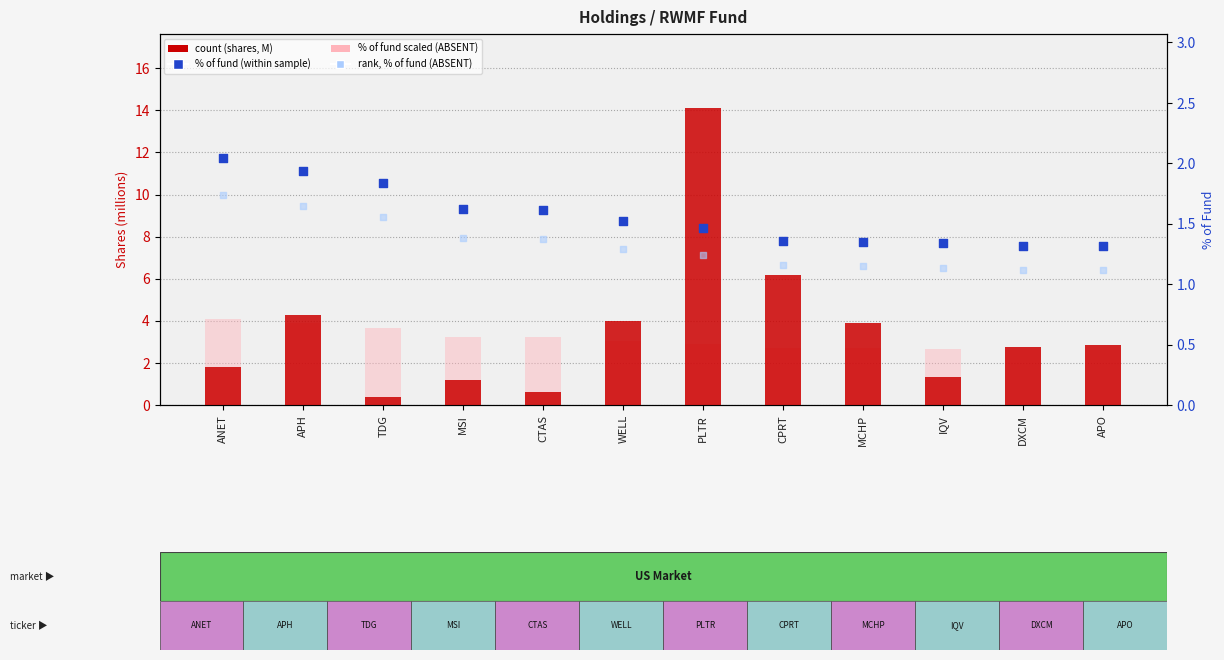

At which category is the sum across all series the highest?

PLTR